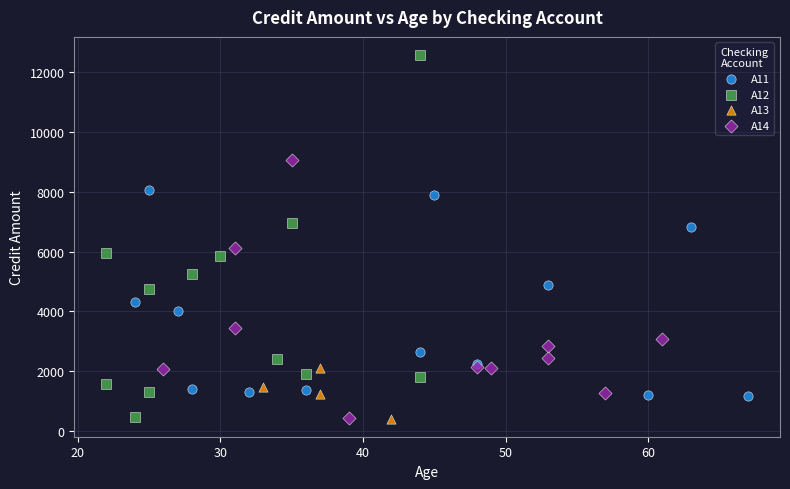

What are all the series names shown in the legend?

A11, A12, A13, A14